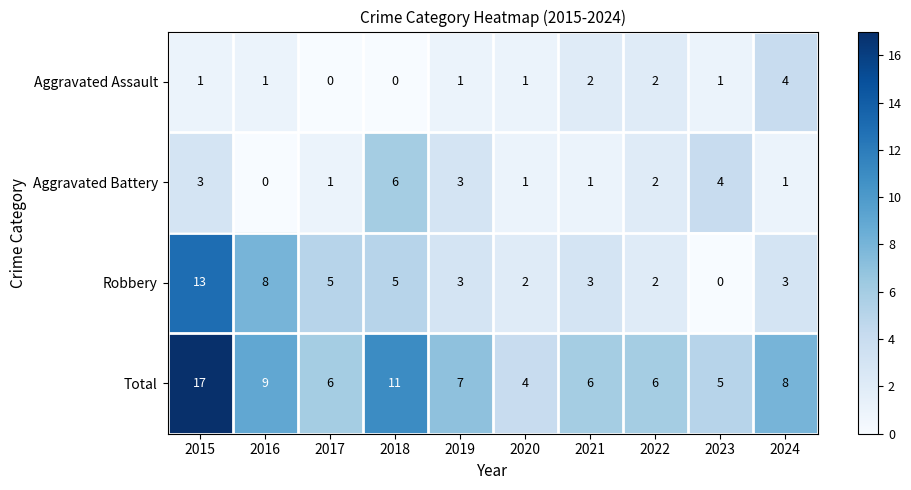

What is the maximum value for Aggravated Battery?

6